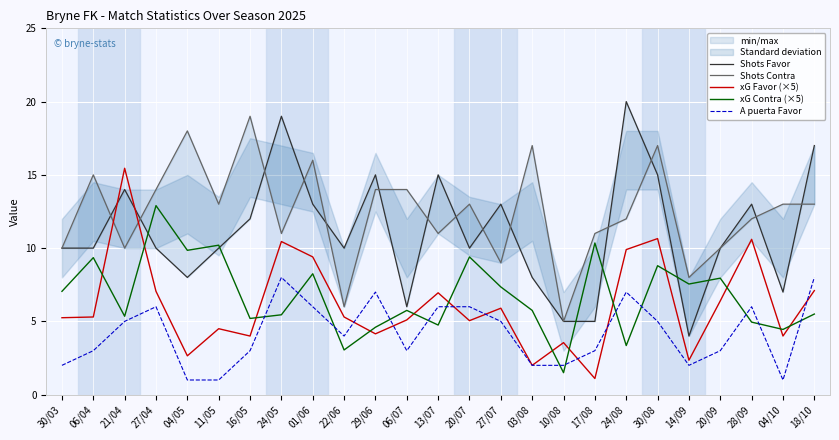

What are all the series names shown in the legend?

Shots Favor, Shots Contra, xG Favor (×5), xG Contra (×5), A puerta Favor